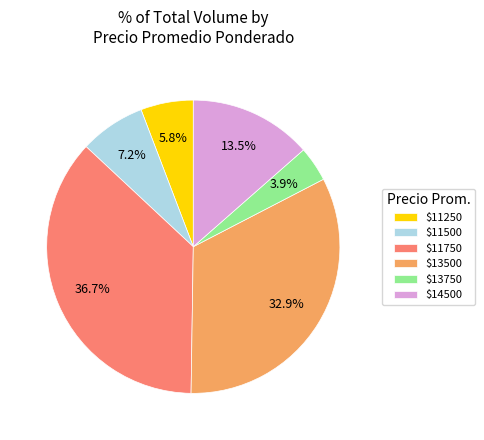

How much of the chart is everything except $13500?

67.1%